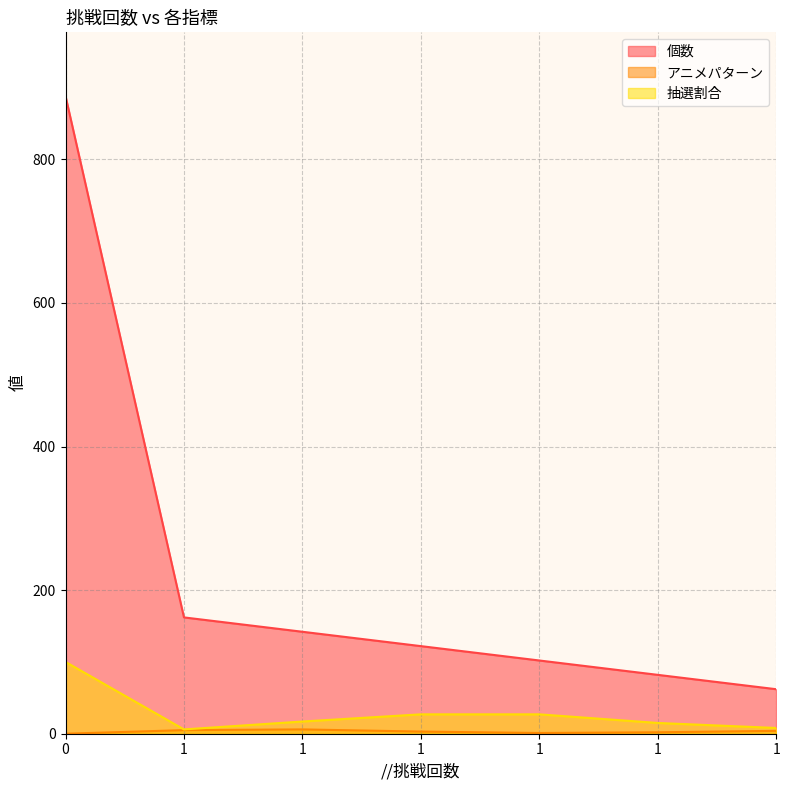

Which series has the largest total across all categories?

個数